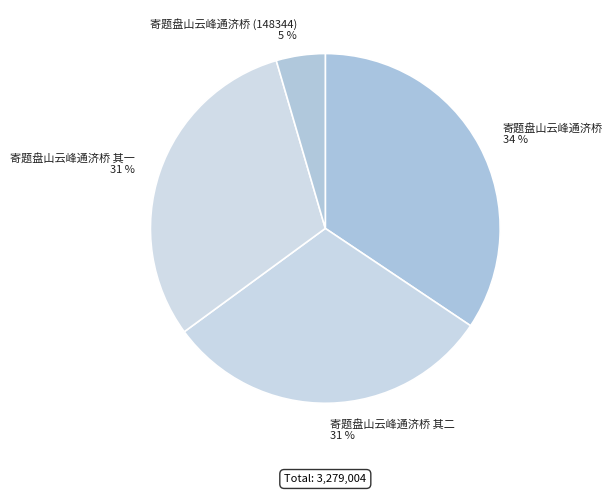

Which has a higher value, 寄题盘山云峰通济桥 (148344) or 寄题盘山云峰通济桥 其二?

寄题盘山云峰通济桥 其二